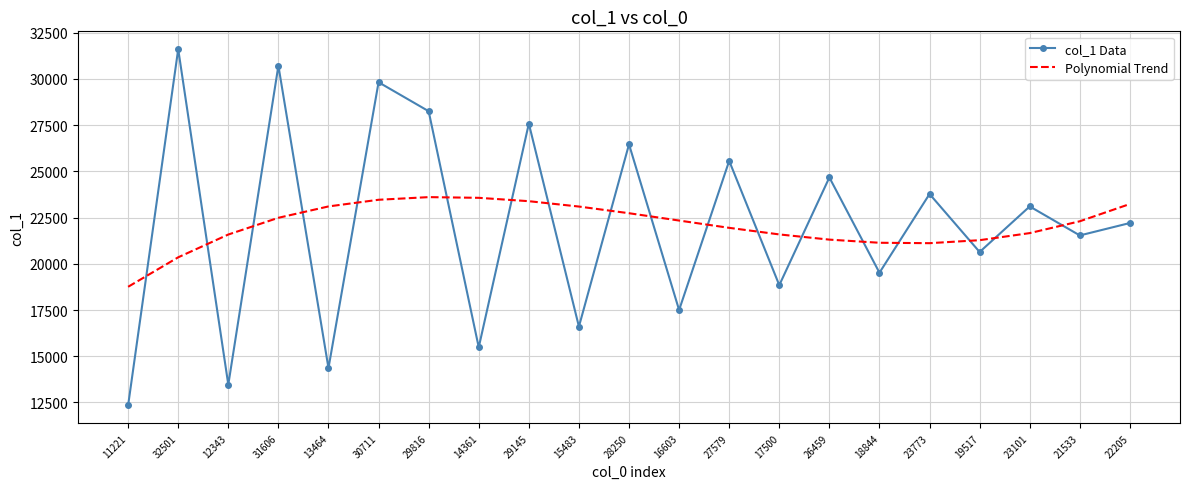

The Polynomial Trend series shows 34764.2 at 30711. True or false?

False